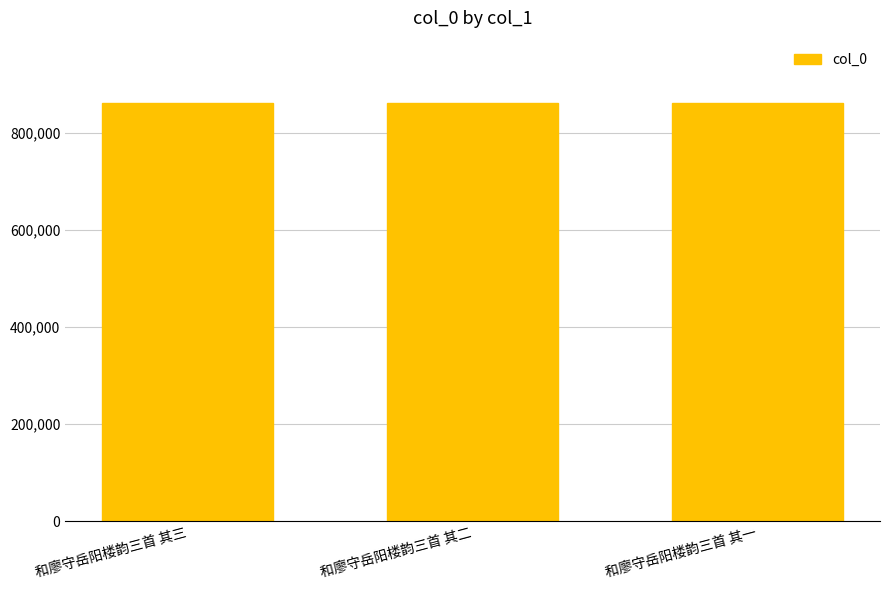

What position from the left is 和廖守岳阳楼韵三首 其三?

1